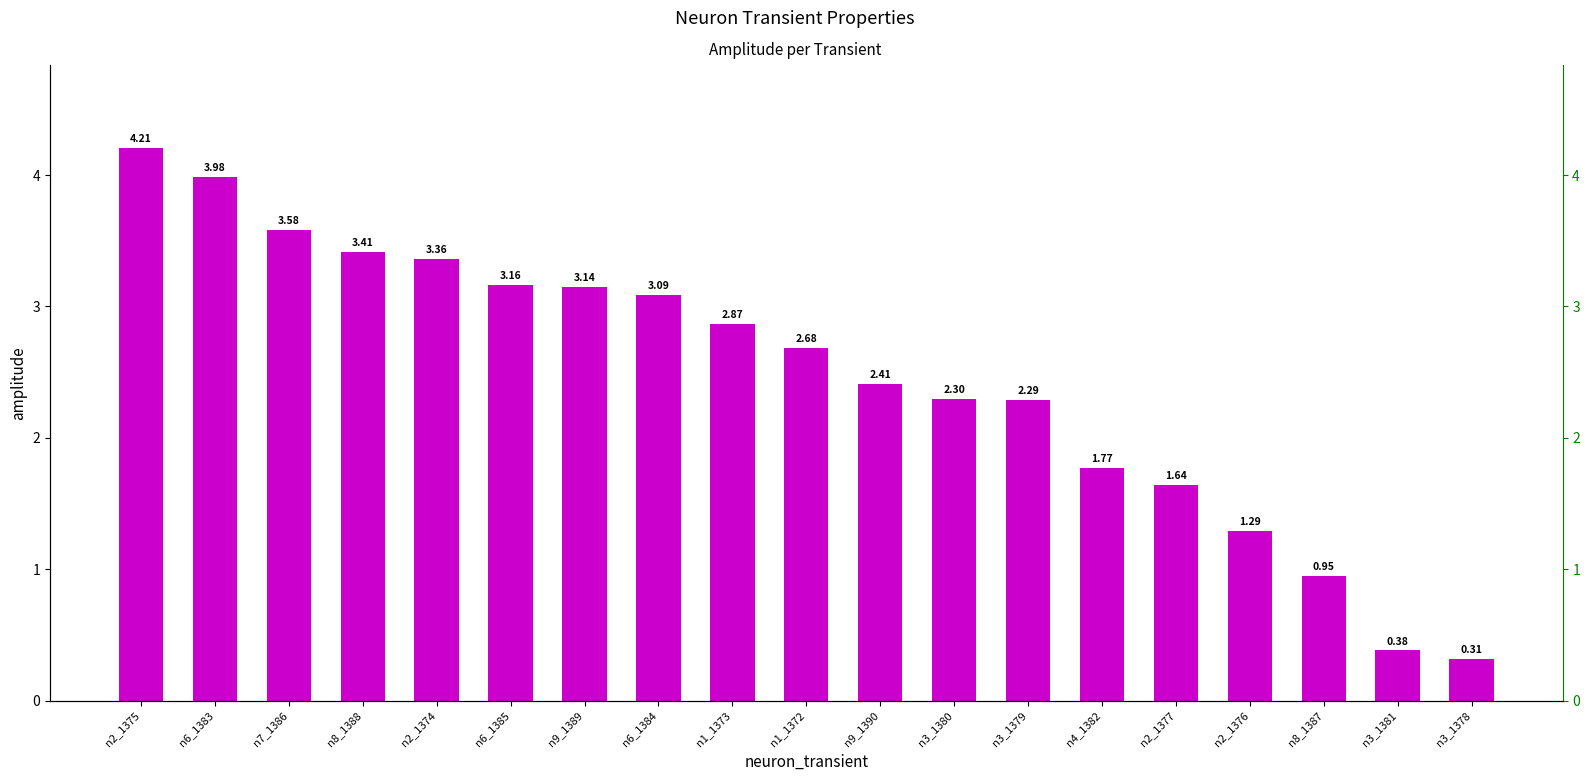

How many values are below 2?

6